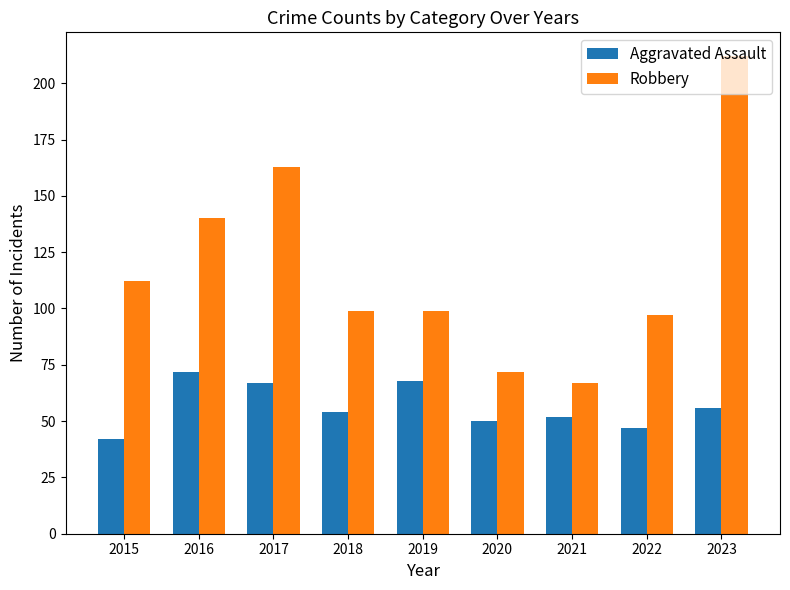

How many bars are there in each group?

2